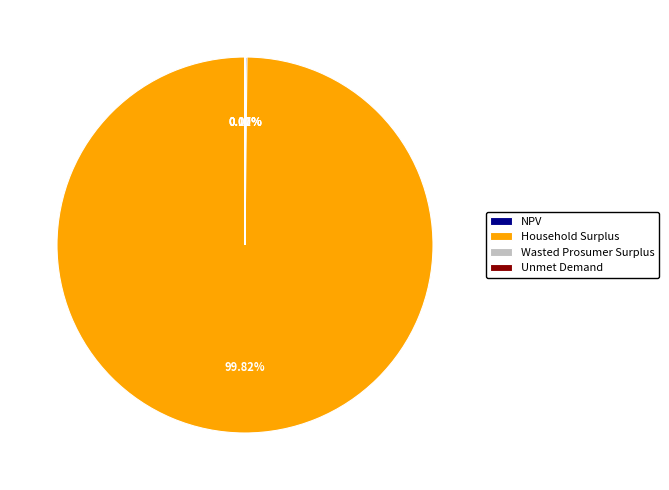

What is the largest slice in the pie chart?

Household Surplus